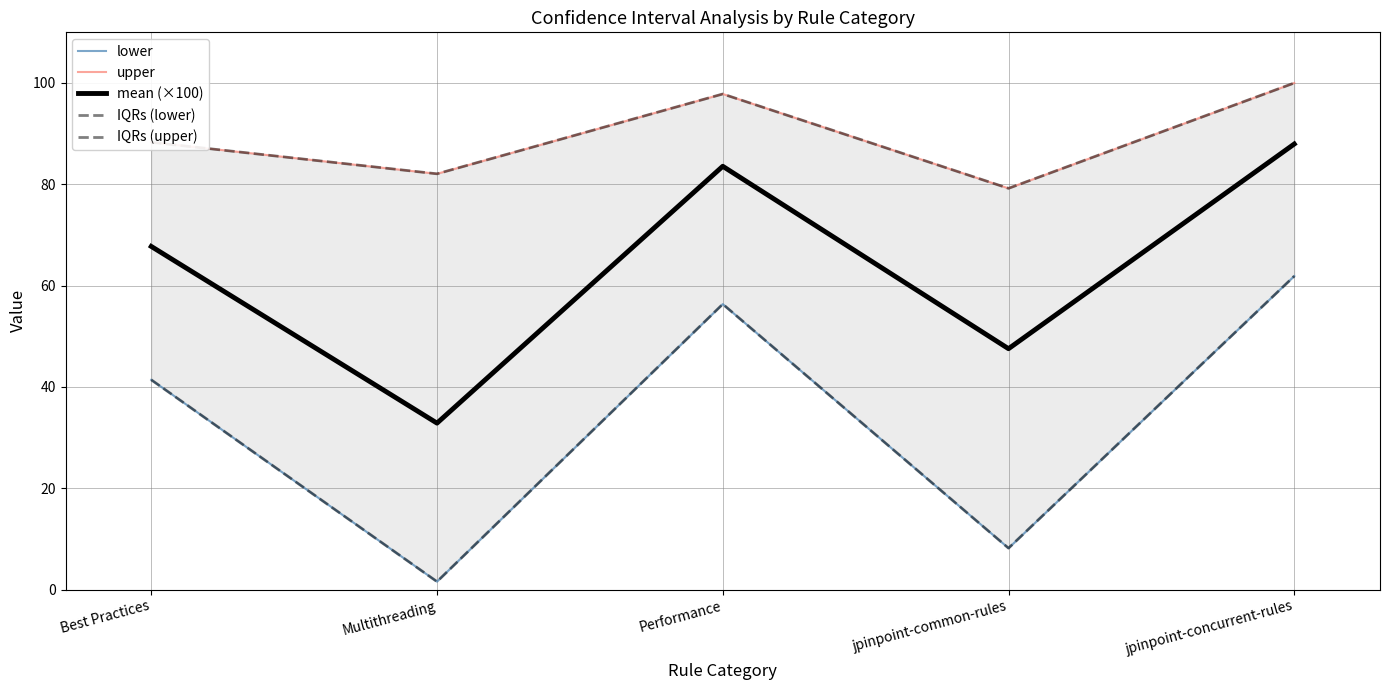

What position from the left is Best Practices?

1